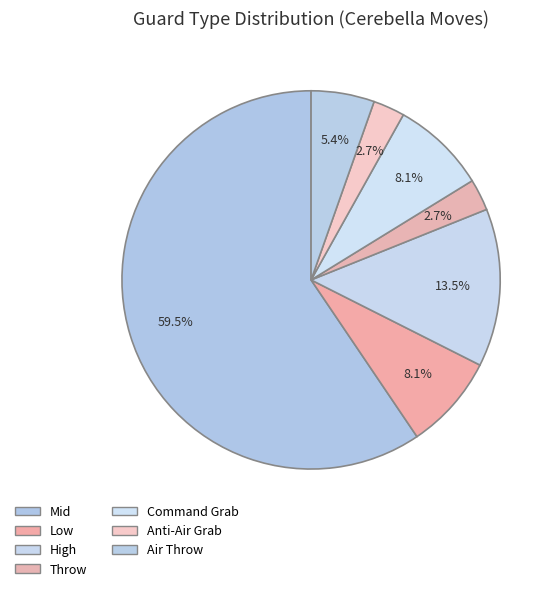

Count the number of slices in the pie.

7